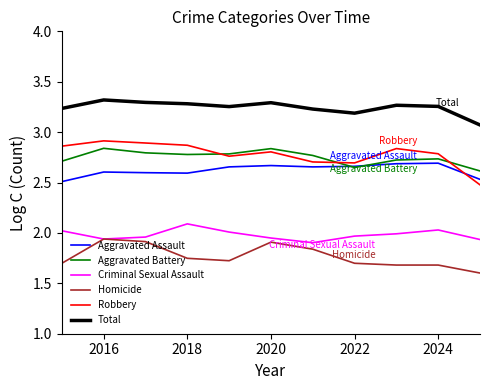

Which series has the widest spread of values?

Robbery